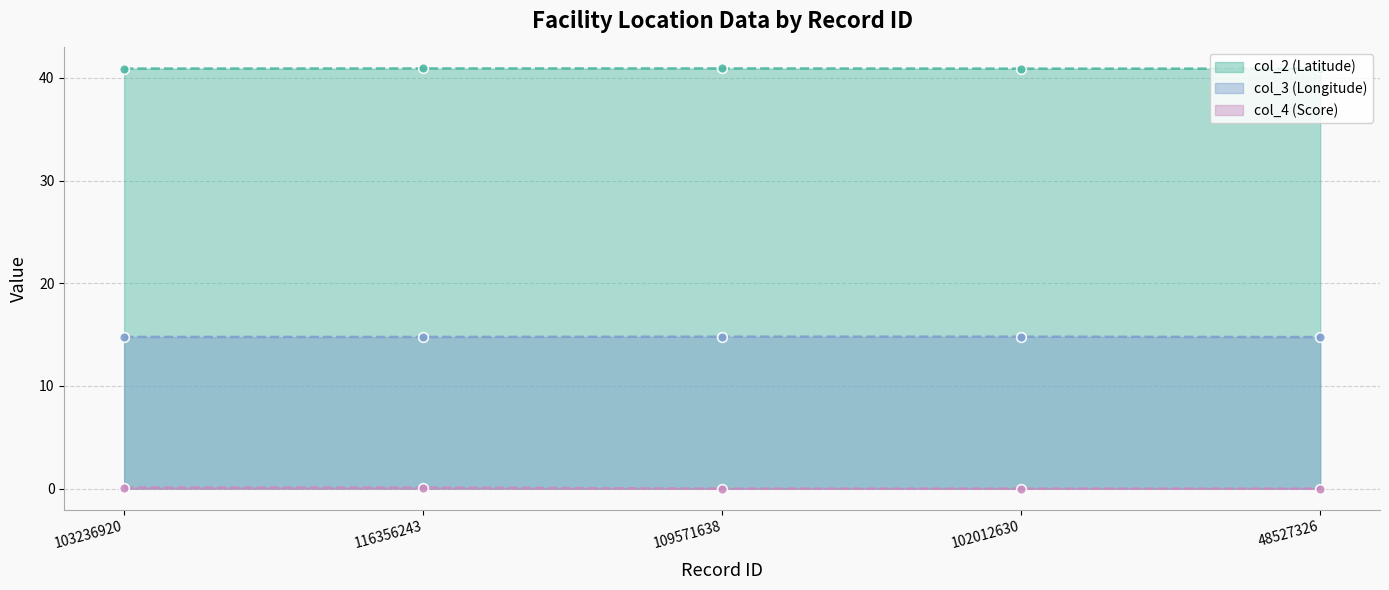

What are all the series names shown in the legend?

col_2 (Latitude), col_3 (Longitude), col_4 (Score)